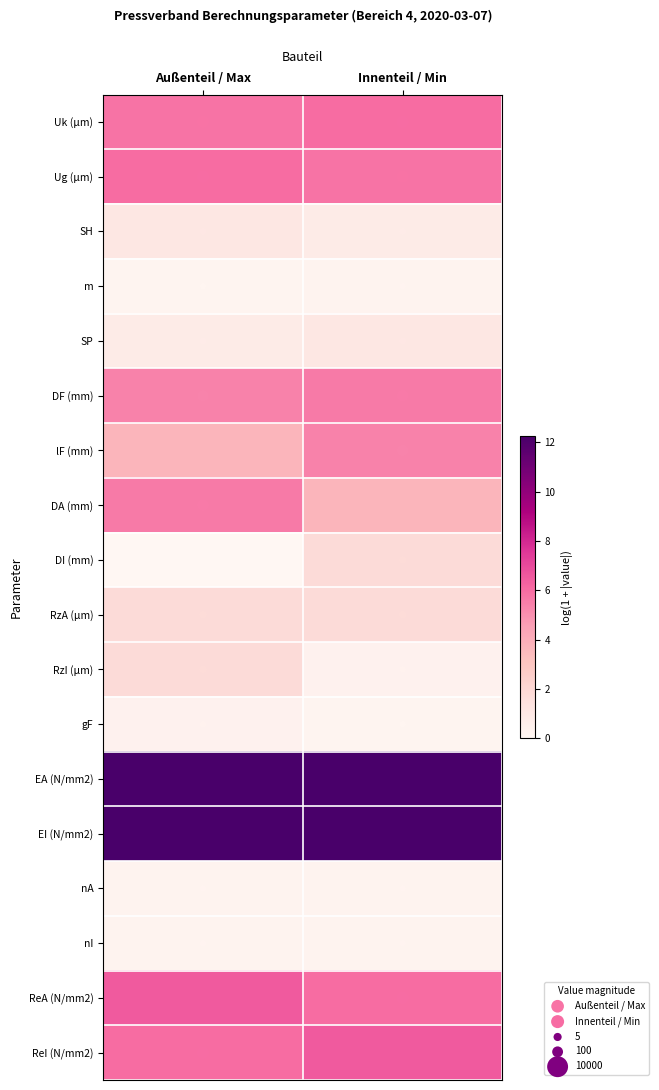

How many distinct data groups are displayed?

18